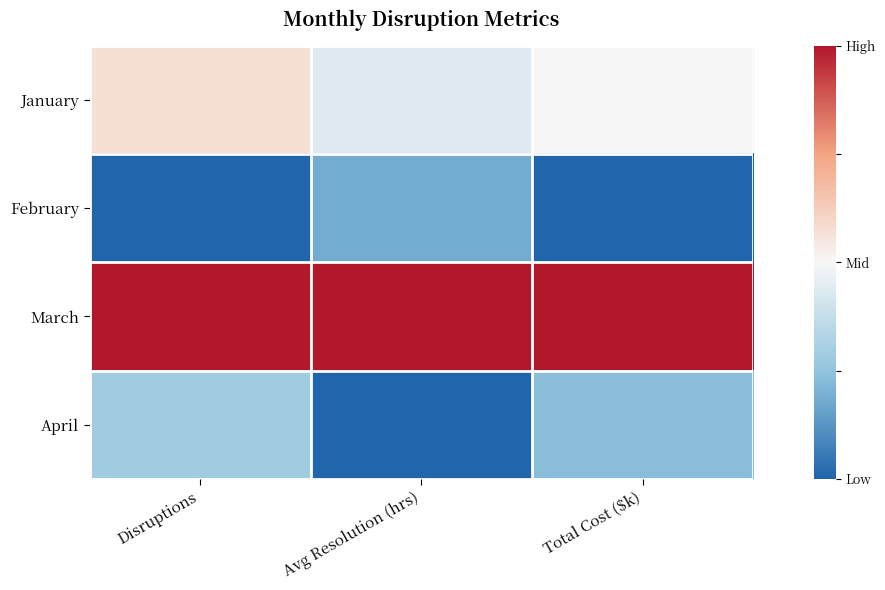

Reading left to right, what are all the values shown in this chart?

January: Disruptions=0.6	Avg Resolution (hrs)=0.4	Total Cost ($k)=0.5
February: Disruptions=0.0	Avg Resolution (hrs)=0.2	Total Cost ($k)=0.0
March: Disruptions=1.0	Avg Resolution (hrs)=1.0	Total Cost ($k)=1.0
April: Disruptions=0.3	Avg Resolution (hrs)=0.0	Total Cost ($k)=0.2